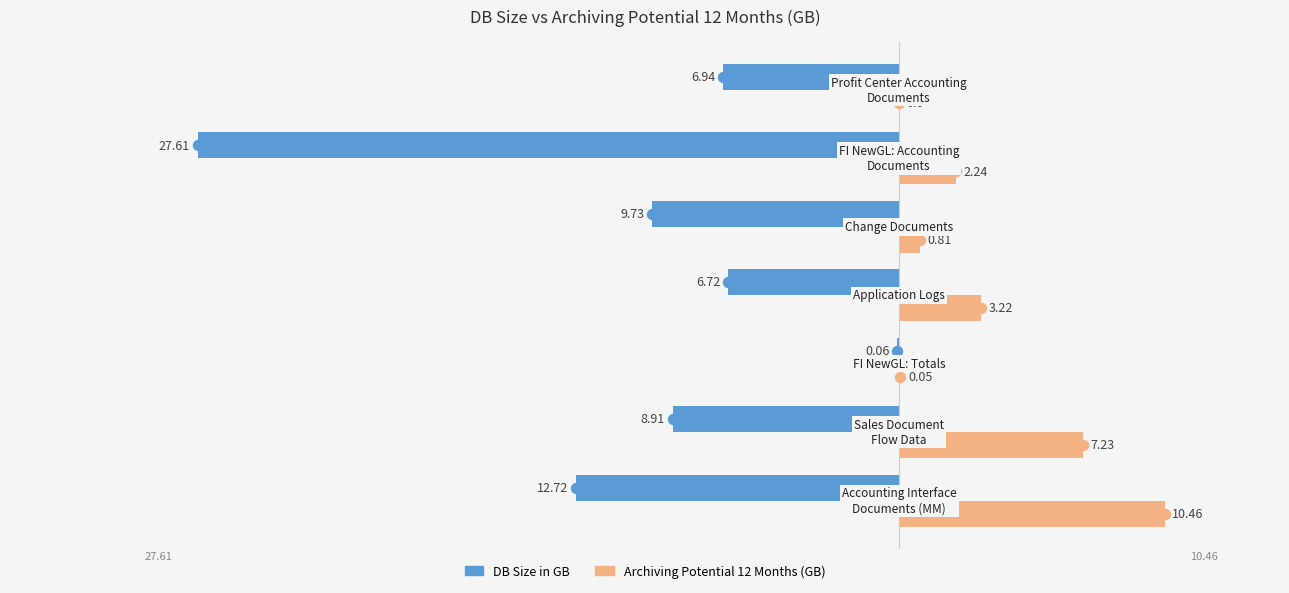

How many data points in Archiving Potential 12 Months (GB) are above 2?

4